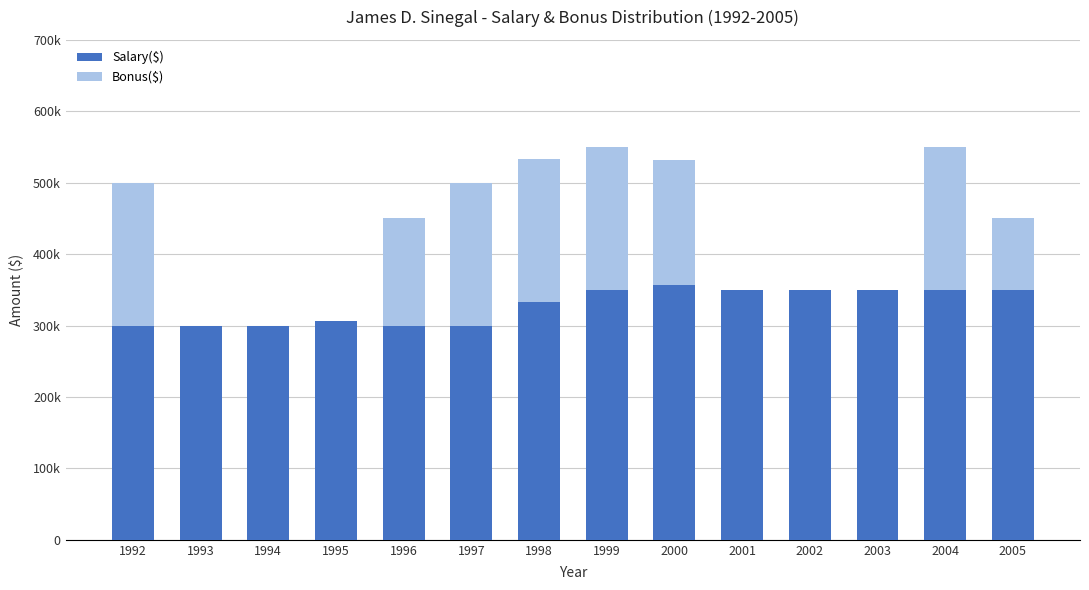

Are the bars grouped side by side (vs. stacked)?

No